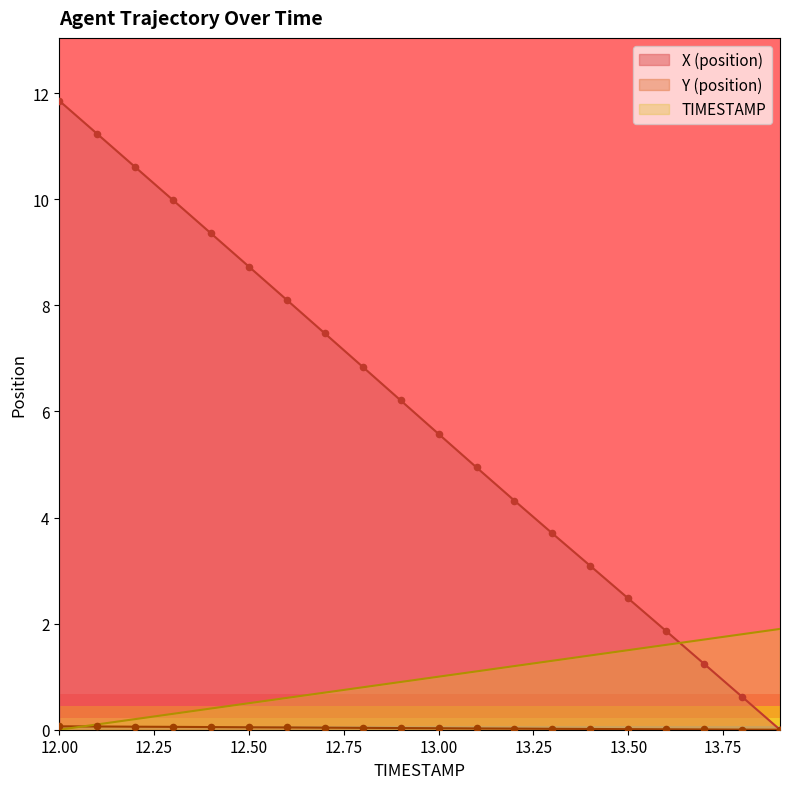

At how many categories does at least one series exceed 1?

20